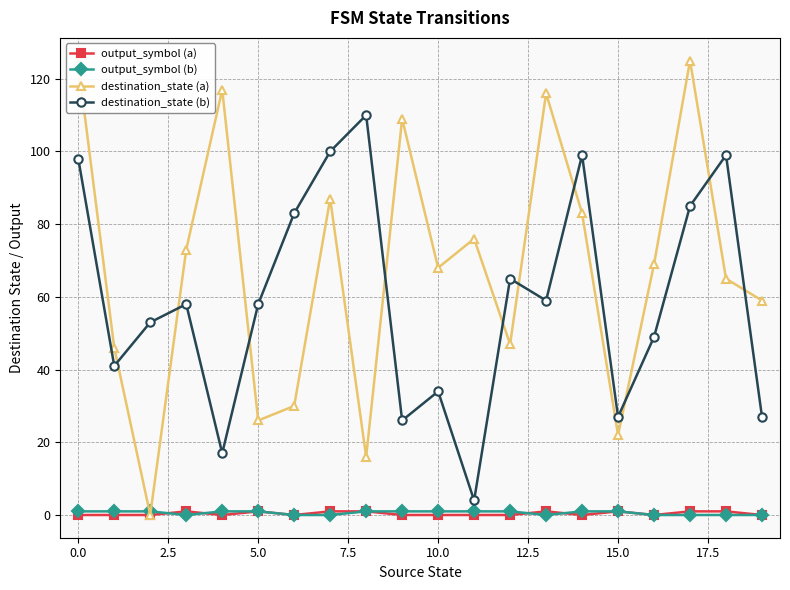

Which series has the largest range (max minus min)?

destination_state (a)